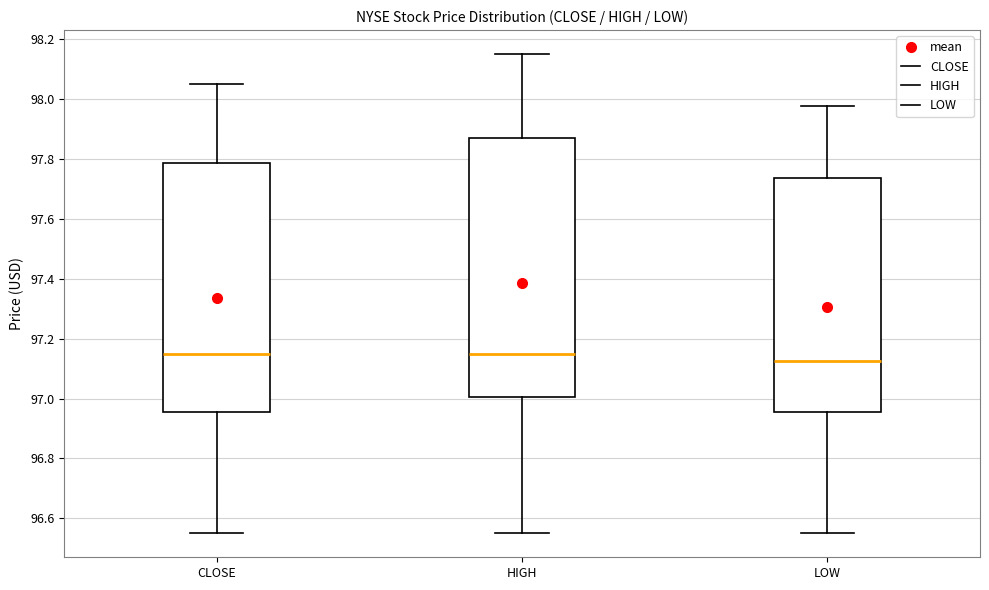

Comparing the boxes themselves (not the whiskers), which one is the tallest?

HIGH